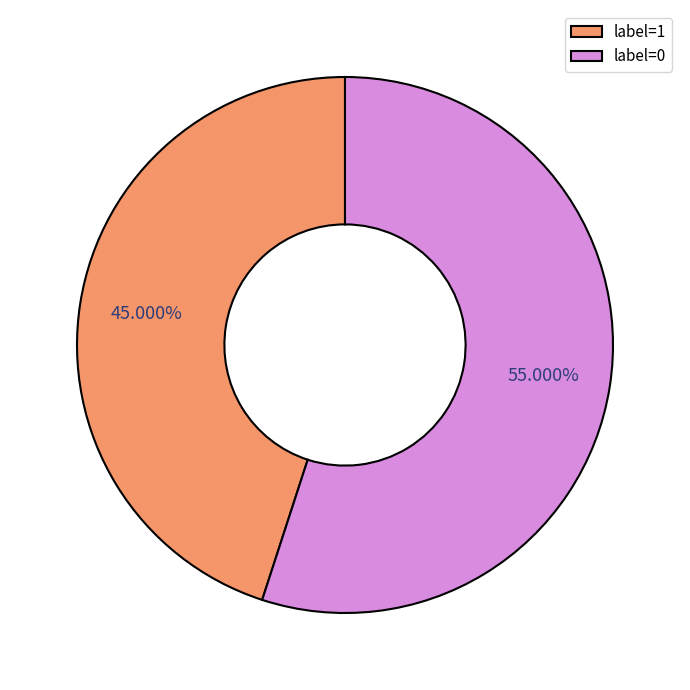

Count the number of slices in the pie.

2